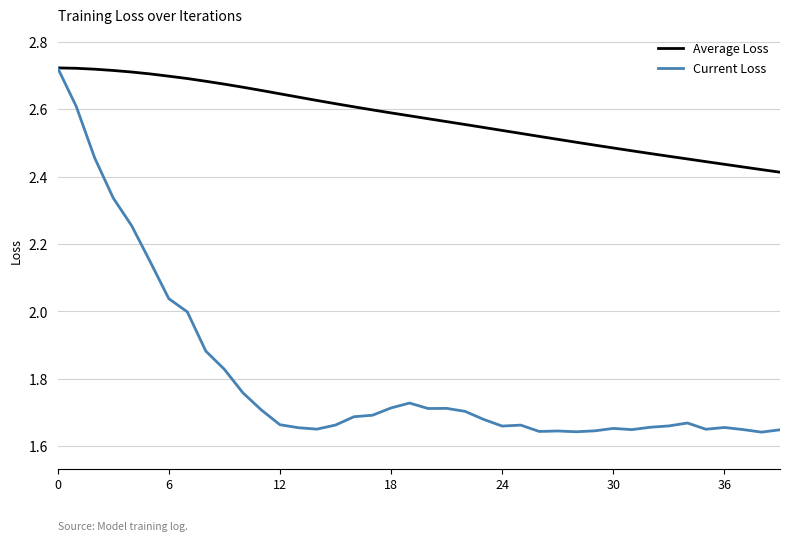

Which series has the largest total across all categories?

Average Loss